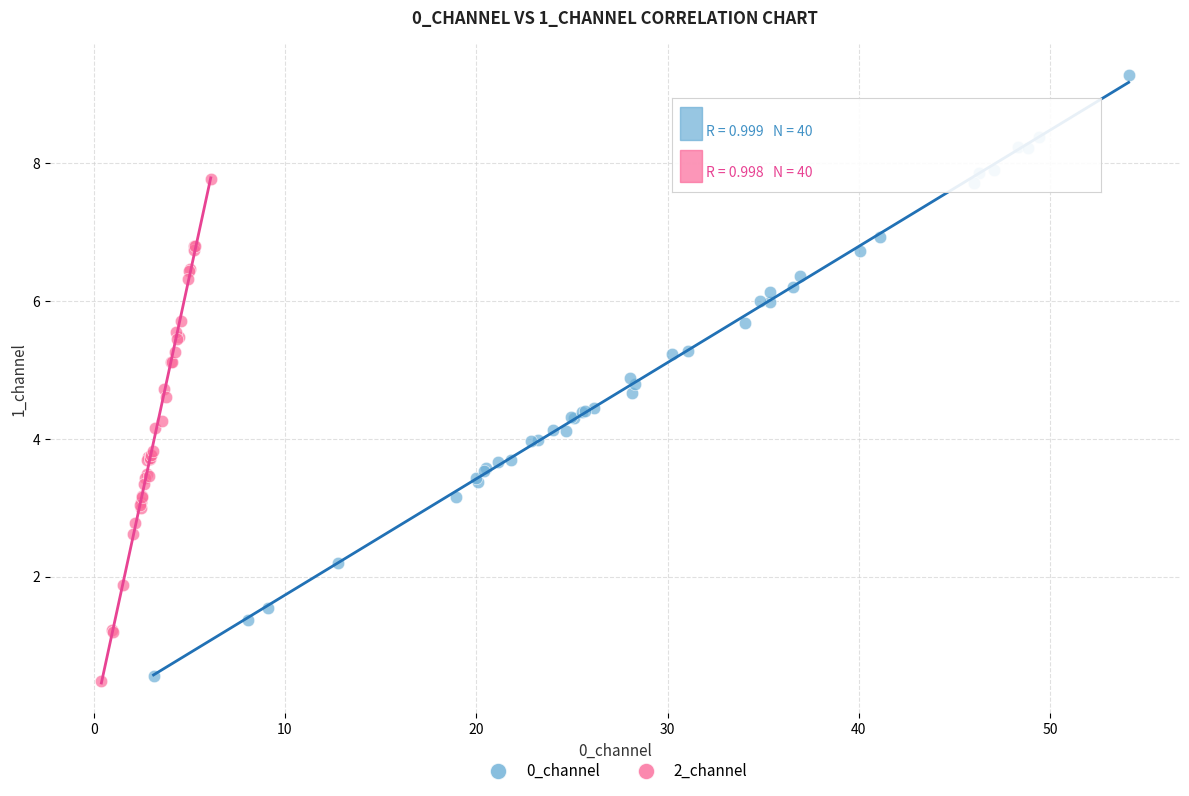

Which series has the largest Y range (max minus min)?

0_channel